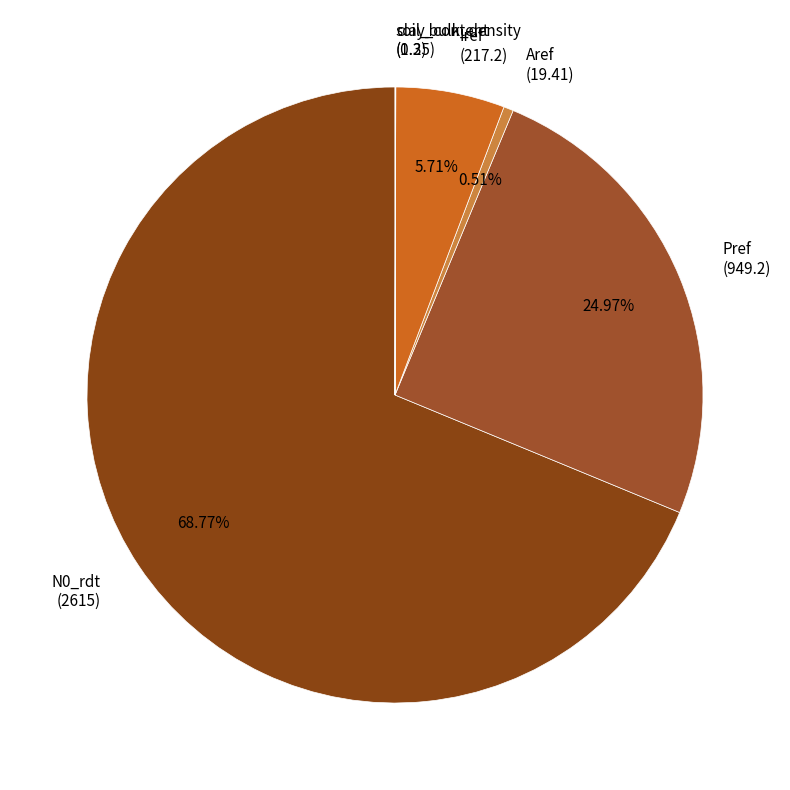

Combined, do Pref and Aref account for over 50%?

No